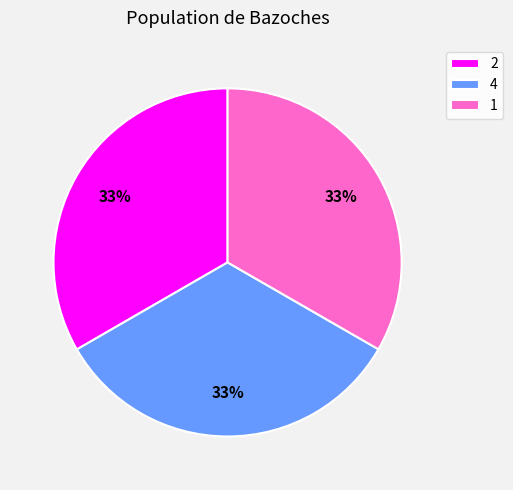

Is the sum of 4 and 1 greater than half?

Yes